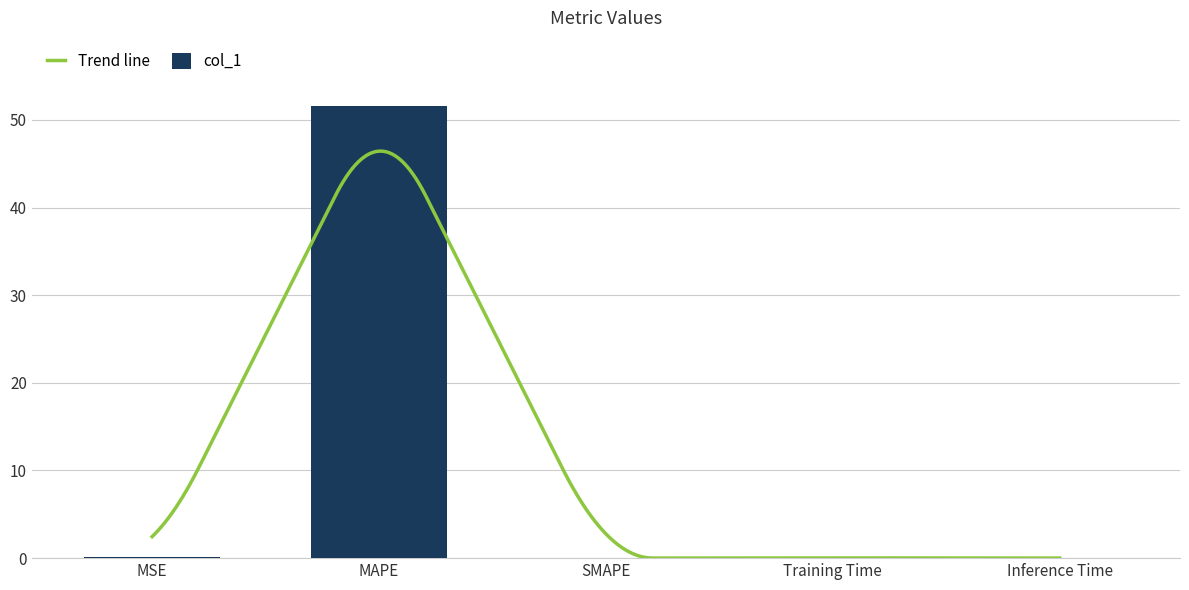

At which category does the chart reach its minimum across all series?

SMAPE